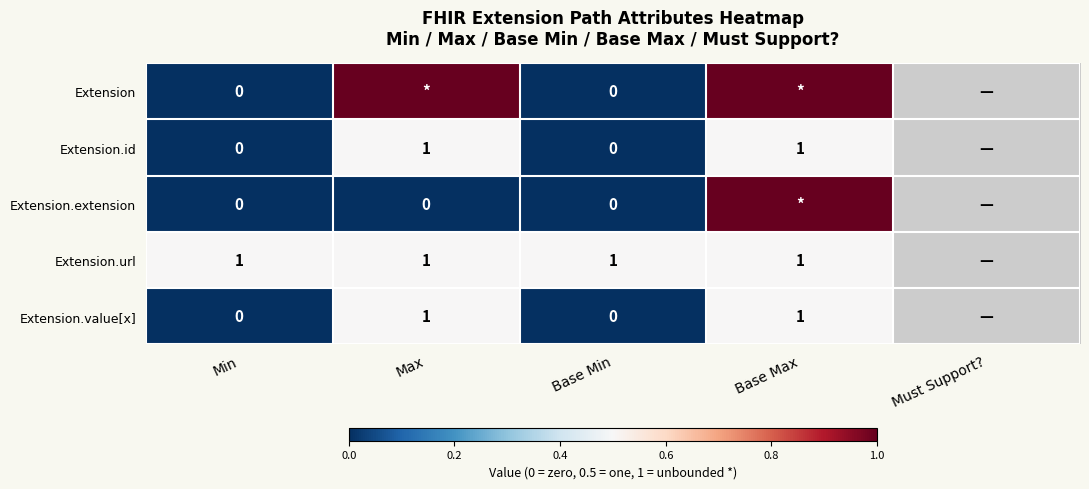

Is it true that Extension.url equals 1 at Base Min?

True